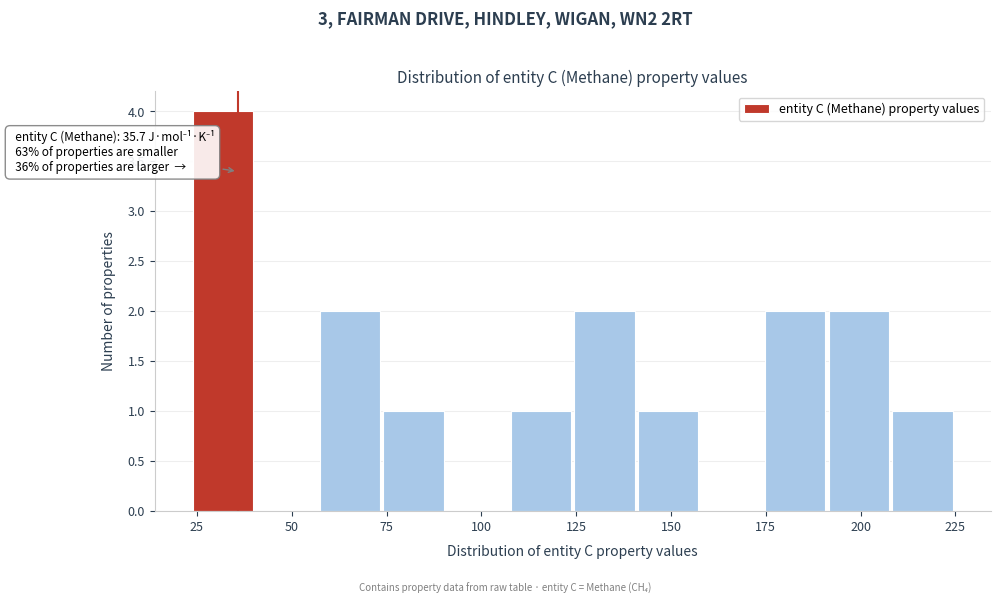

Read against the x-axis, roughly where is the centre of the tallest bar?

30